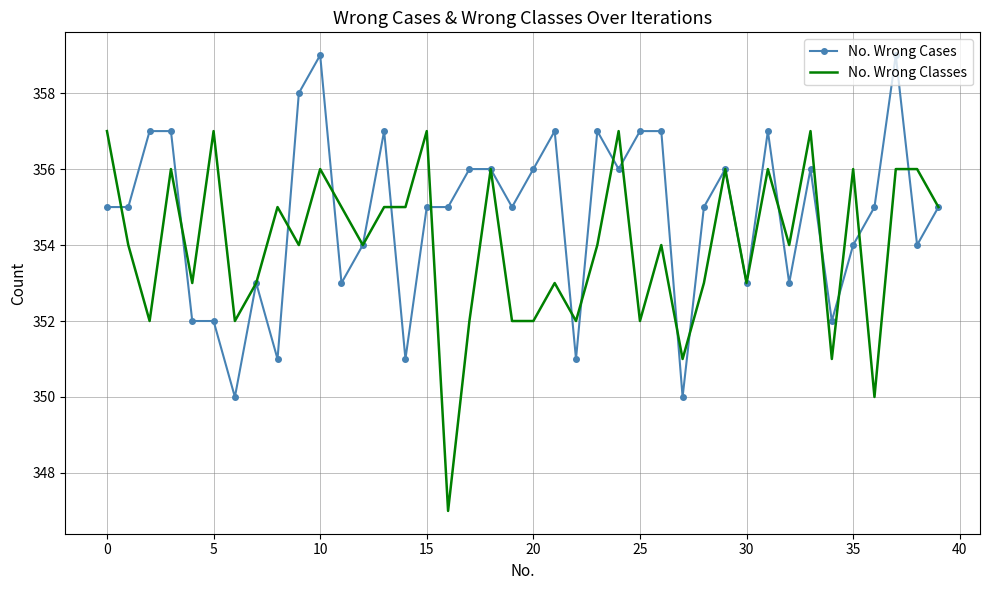

What is the minimum value shown in the chart?

347